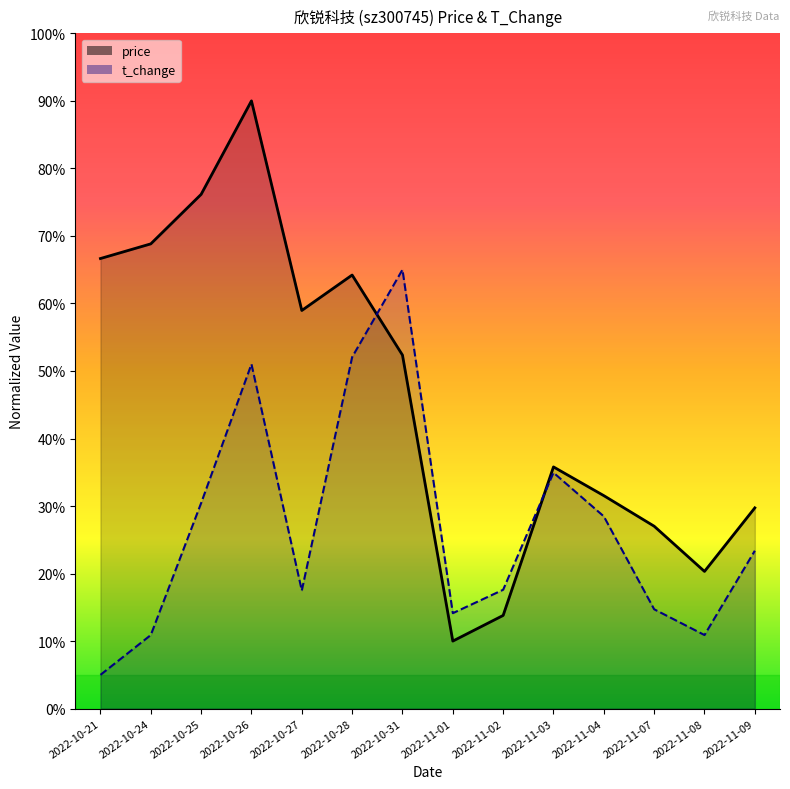

Reading left to right, transcribe all the data shown in this chart.

price: 66.7	68.8	76.2	90.0	59.0	64.2	52.4	10.0	13.8	35.8	31.5	27.0	20.3	29.7
t_change: 5.0	10.9	30.4	51.0	17.5	52.1	65.0	14.1	17.6	34.9	28.5	14.7	10.9	23.4